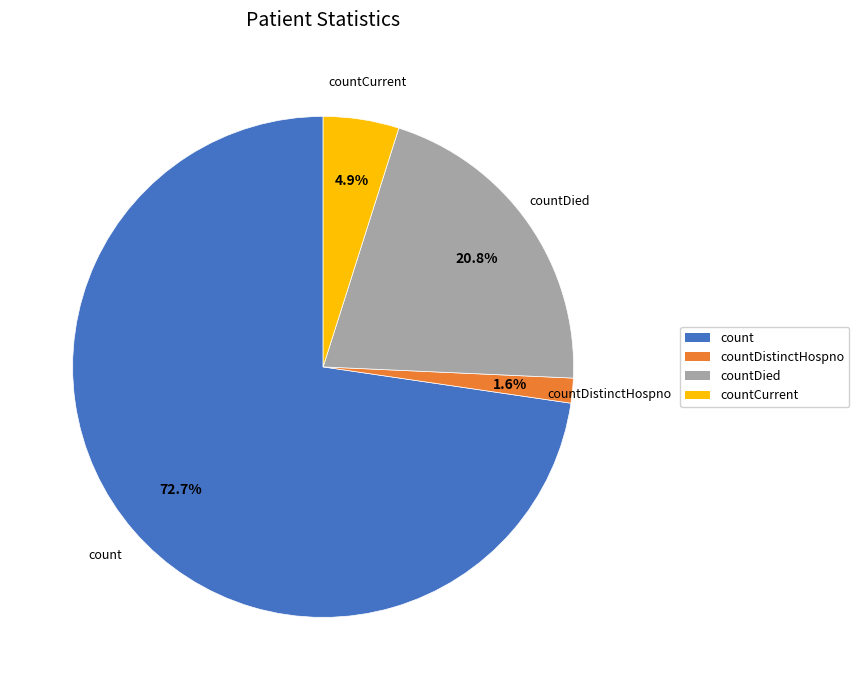

To the nearest percent, what is the difference between the largest and smallest slice percentages?

71%